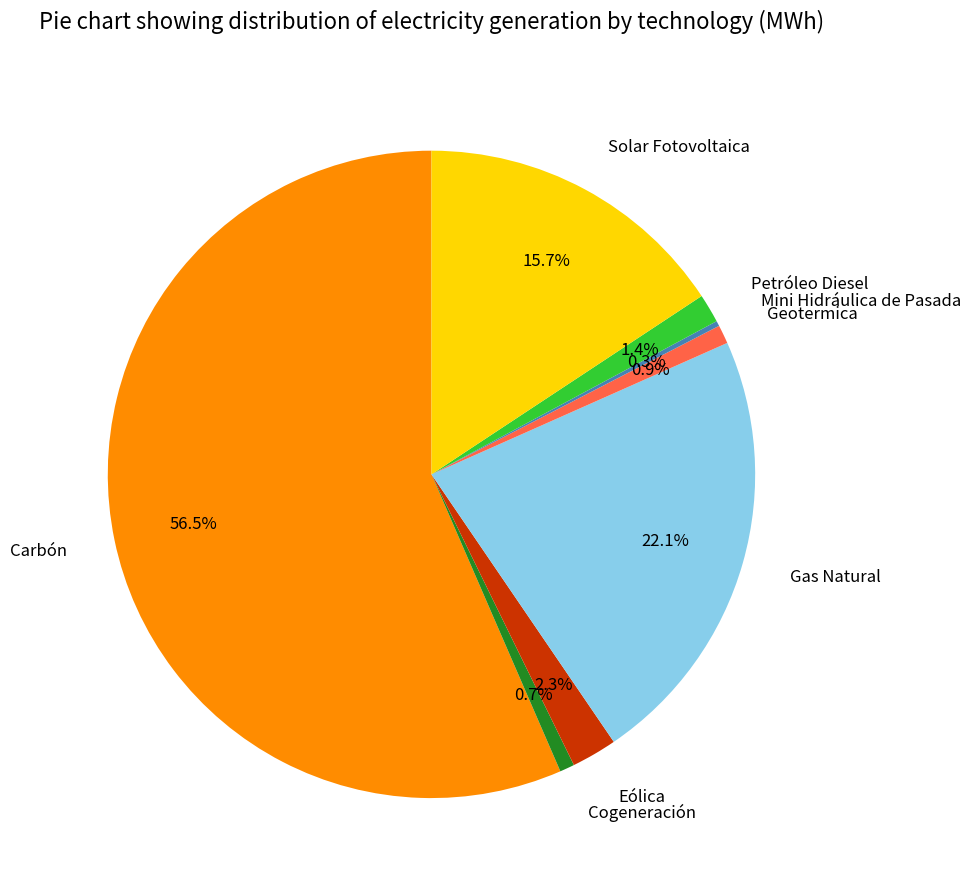

What percentage is the Eólica slice, to the nearest percent?

2%